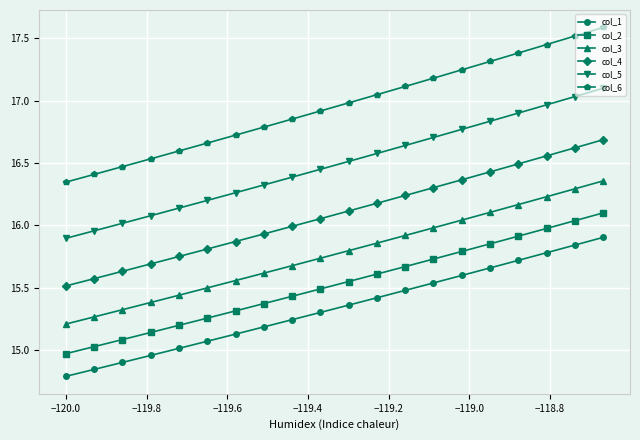

What is the highest value of the col_6 series?

17.6